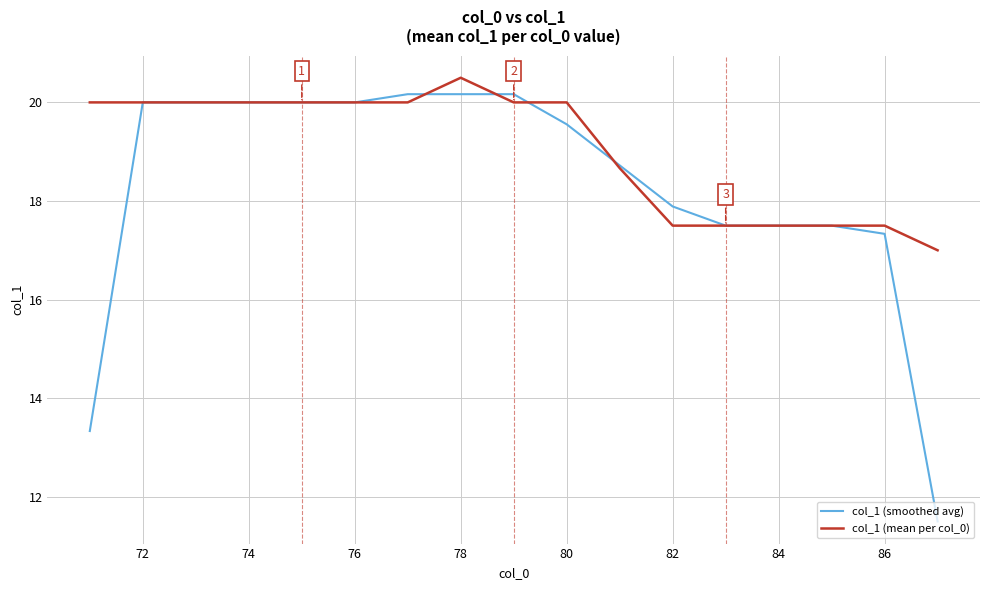

What is the maximum value for col_1 (smoothed avg)?

20.2